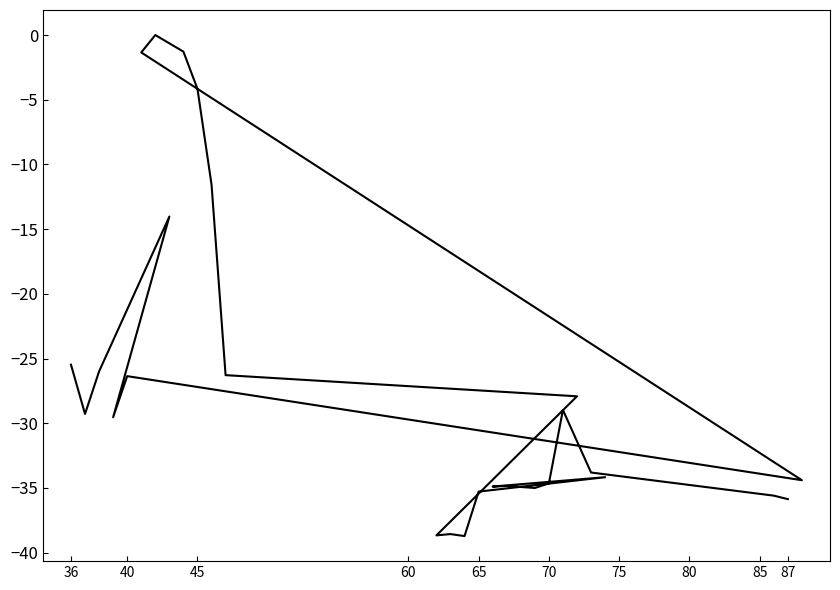

What is the minimum value shown in the chart?

-38.7